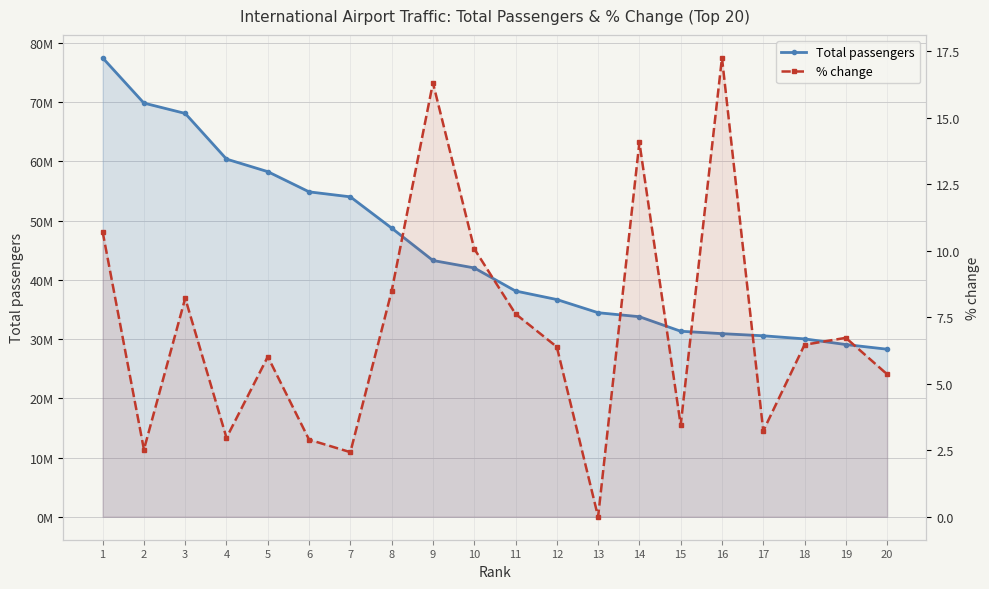

True or false: % change and Total passengers cross at least once.

False